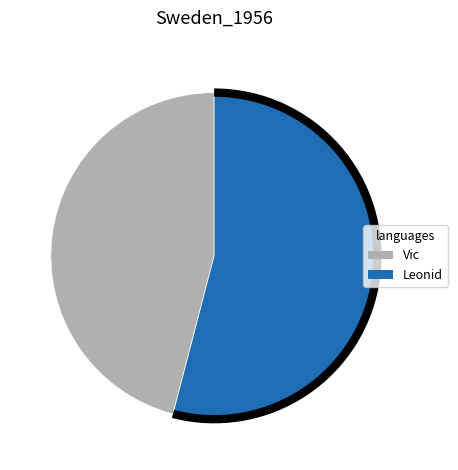

Combined, do Vic and Leonid account for over 50%?

Yes